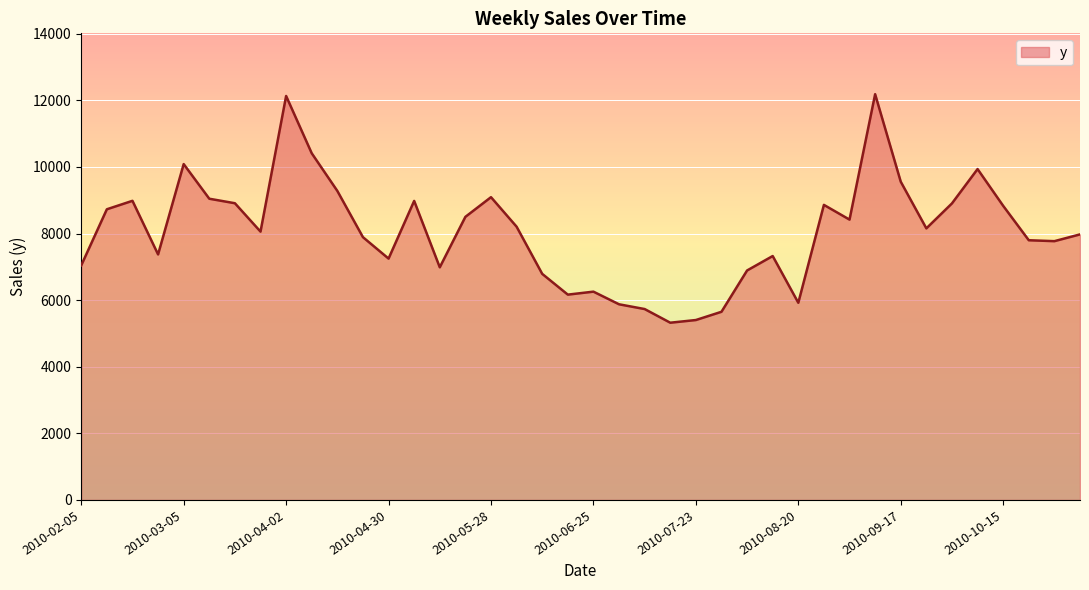

What is the difference between the maximum and minimum values?

6862.1